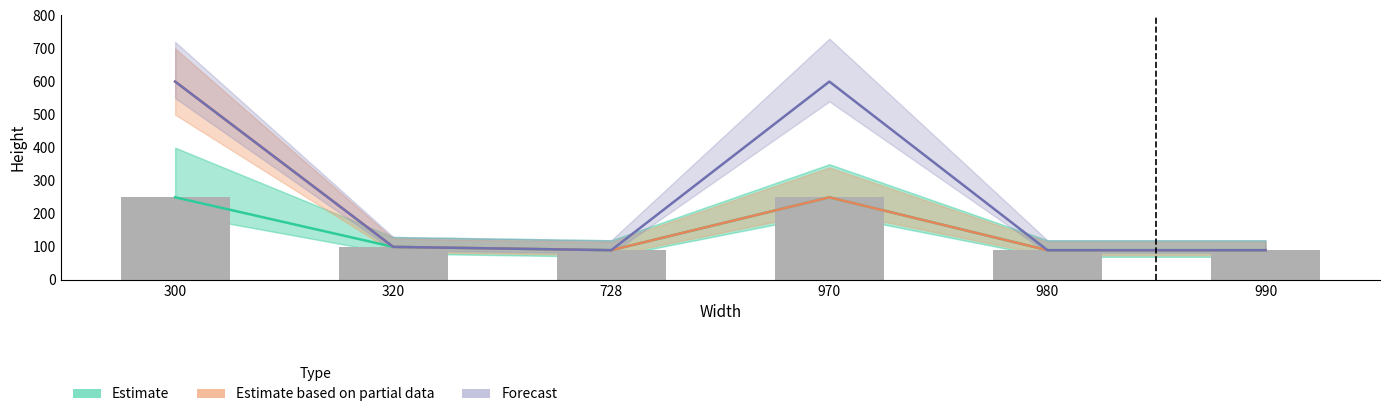

What is the value of the Forecast bar at the 2nd from the left?

100